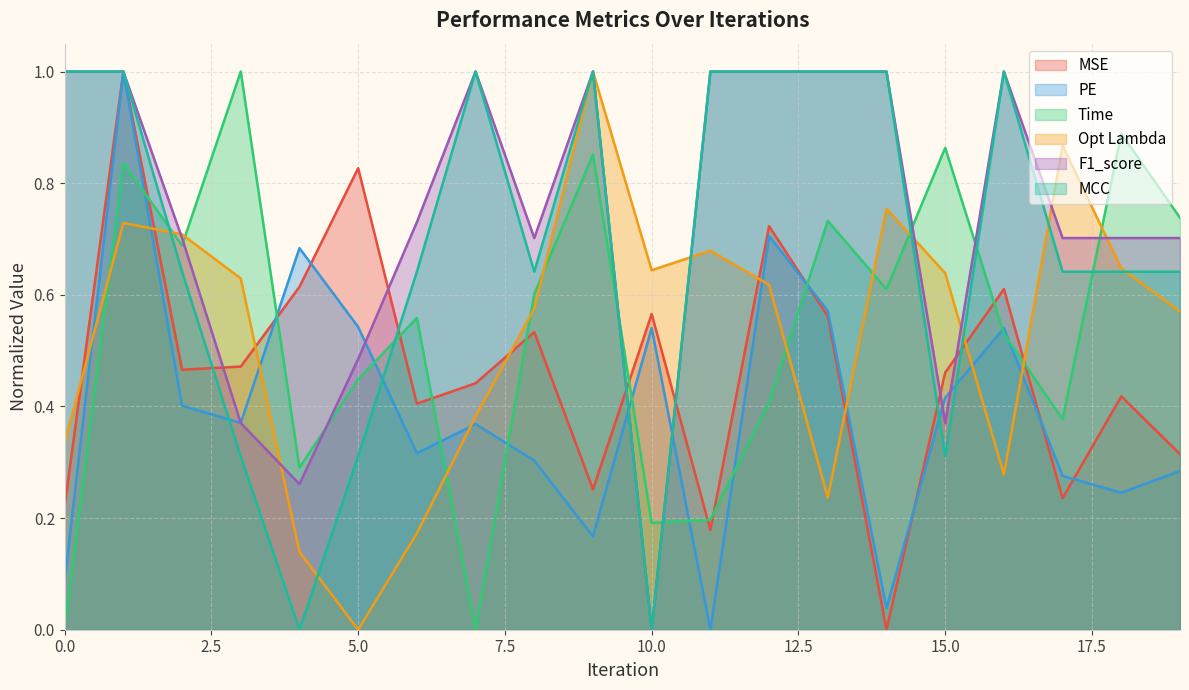

True or false: MSE has more than 0 interior local peaks.

True